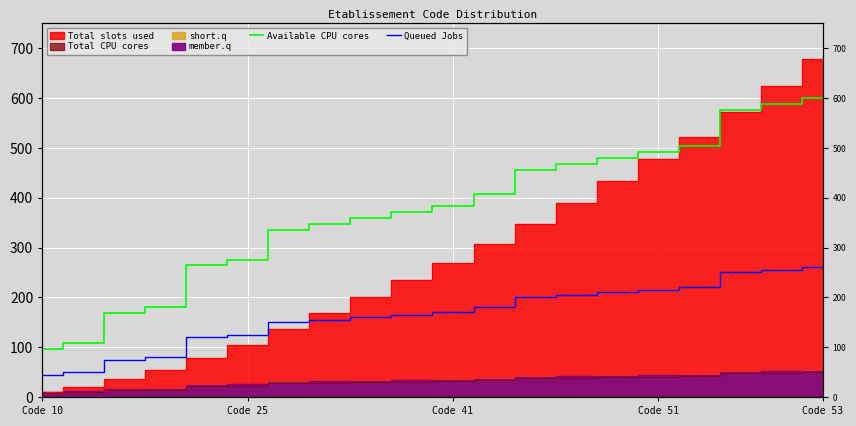

Which has a higher value, Code 51 or Code 53?

Code 53